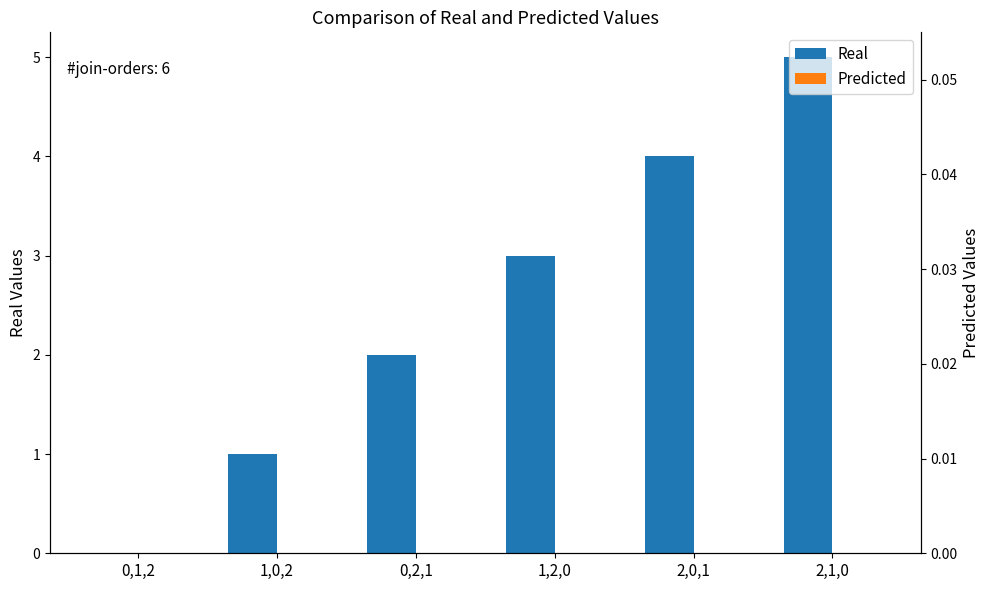

Which has a higher value, 1,2,0 or 2,1,0?

2,1,0